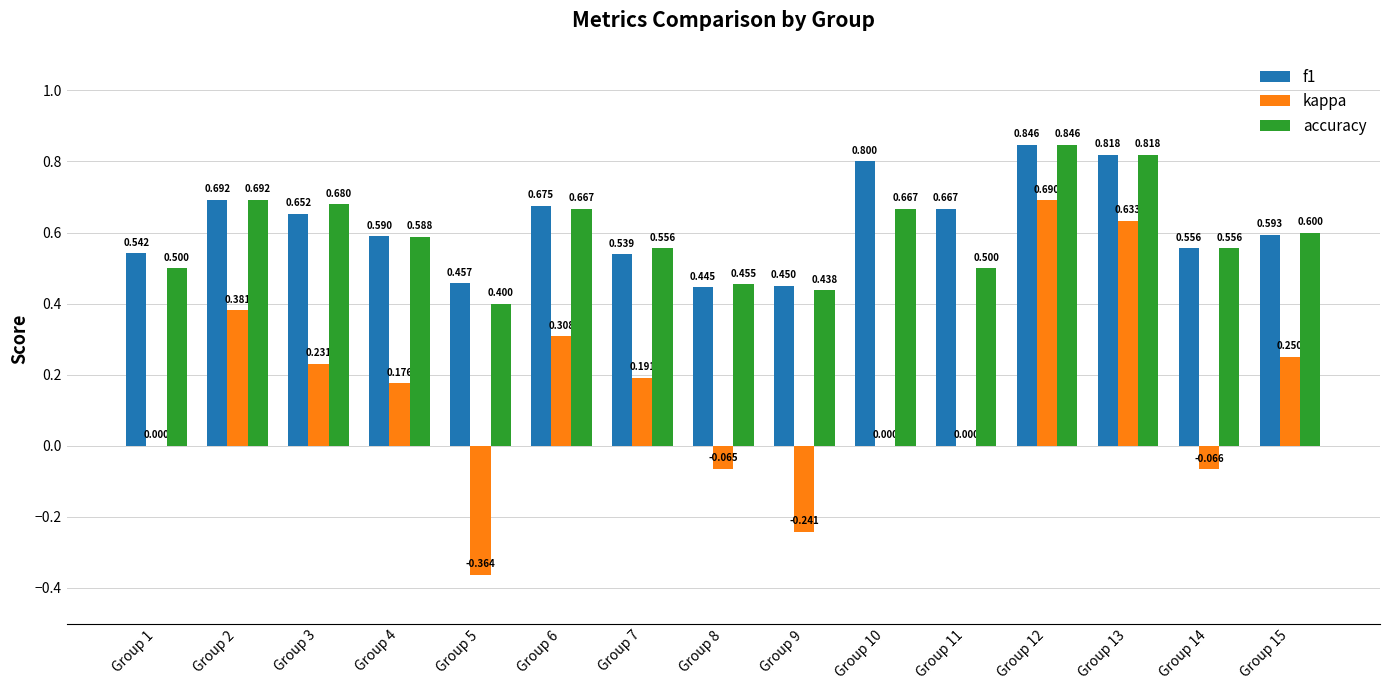

What is the average value of the kappa series?

0.1